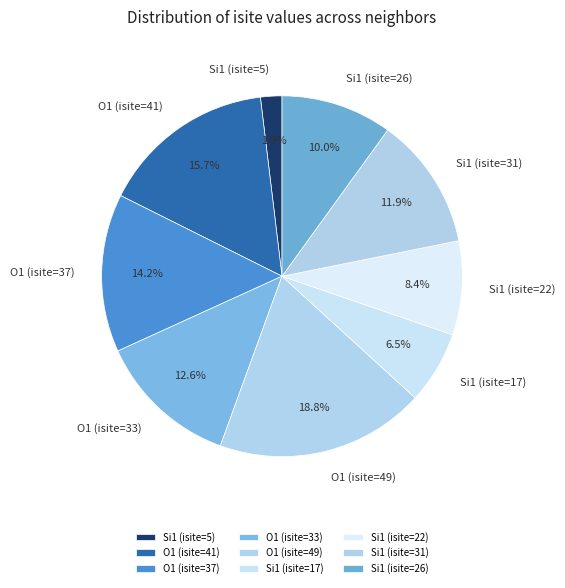

Which category has the smallest portion of the pie?

Si1 (isite=5)